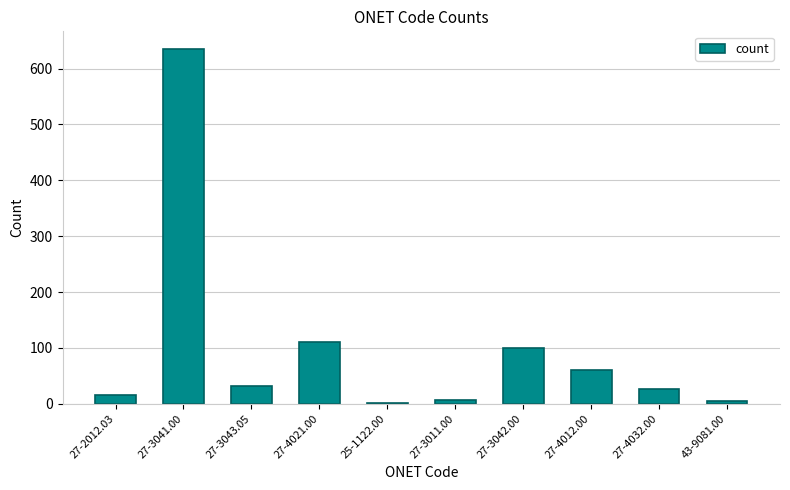

Are the bars horizontal?

No